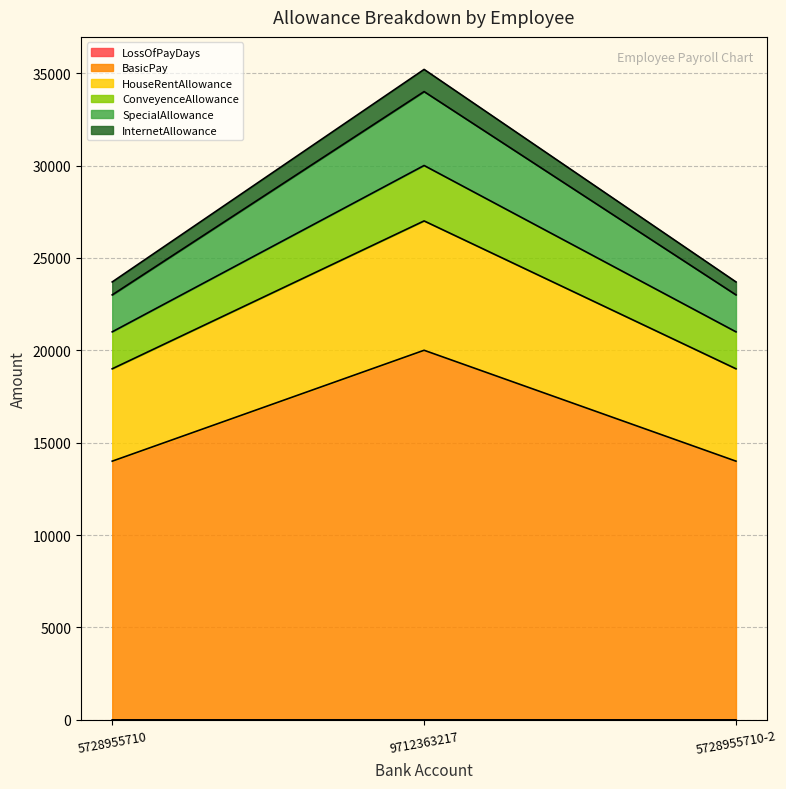

What position from the left is 5728955710?

1